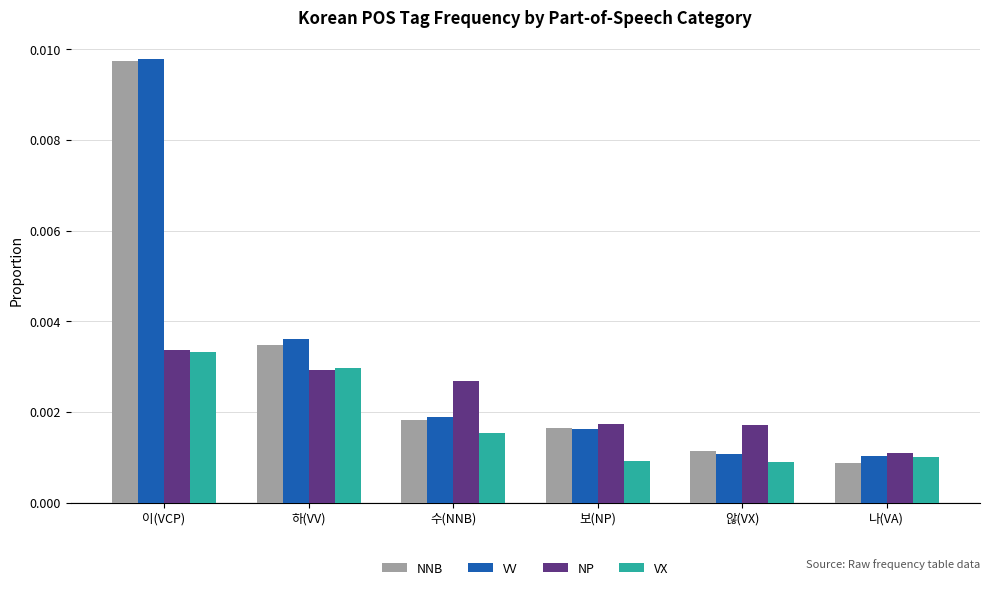

How many NP values are between 0 and 1?

6